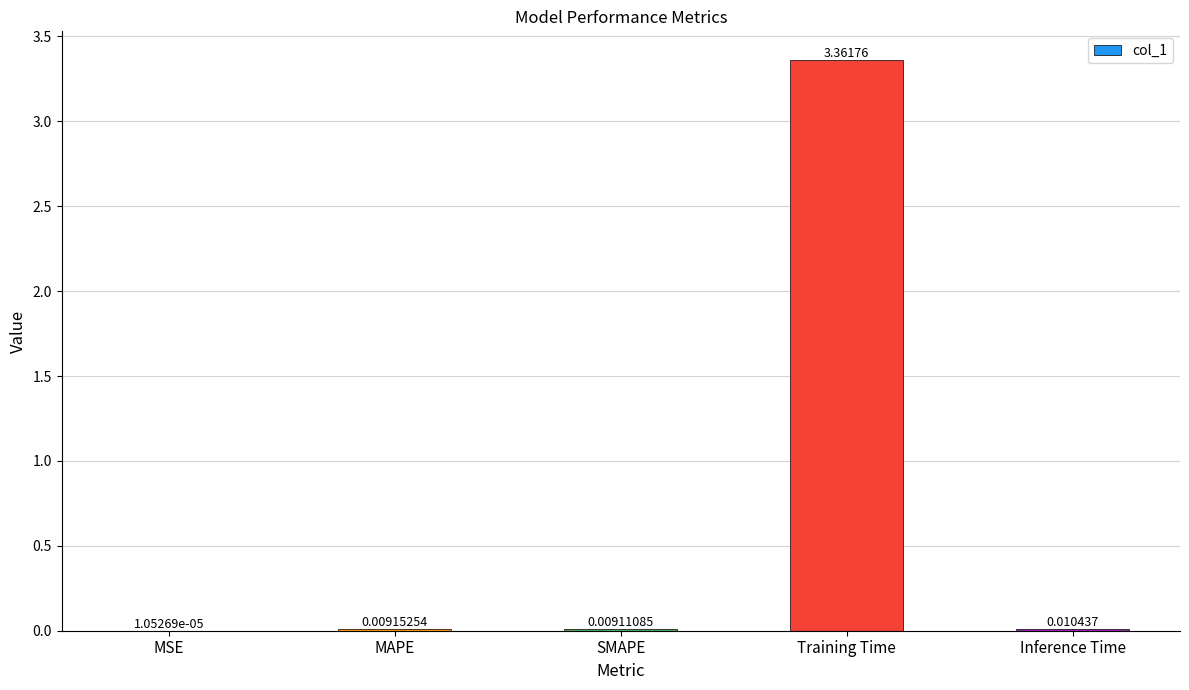

Which has a higher value, MSE or MAPE?

MAPE